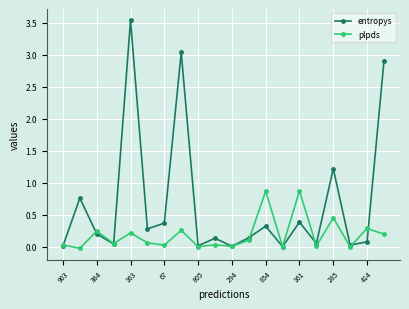

Rank the series by their average value, from lowest to highest.

plpds, entropys